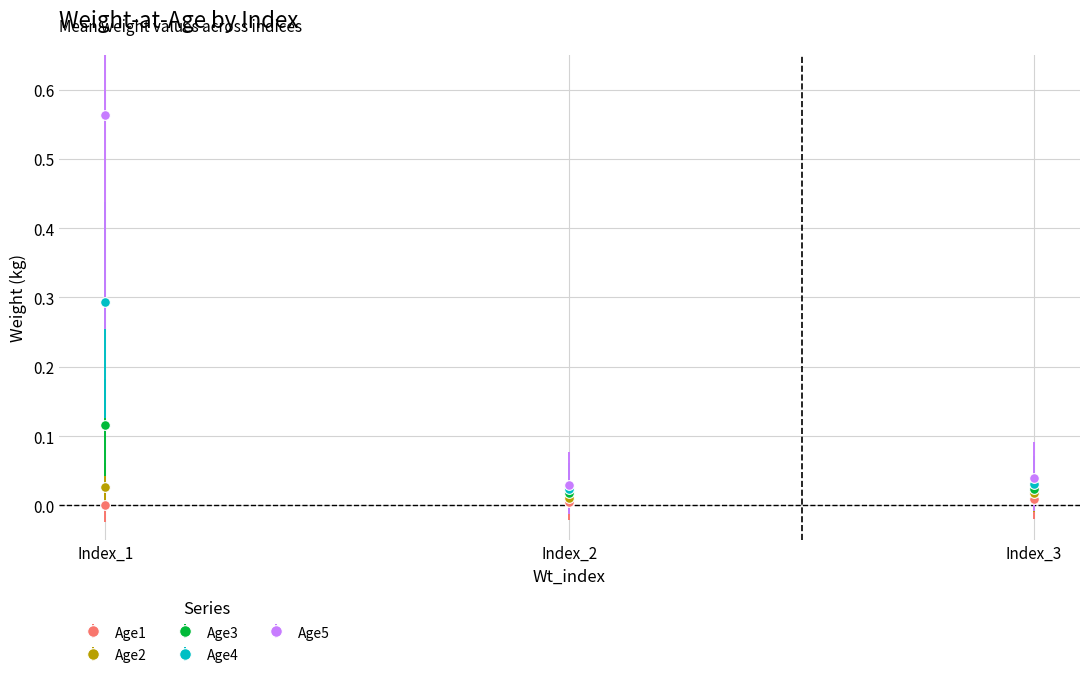

At which category is the sum across all series the highest?

Index_1